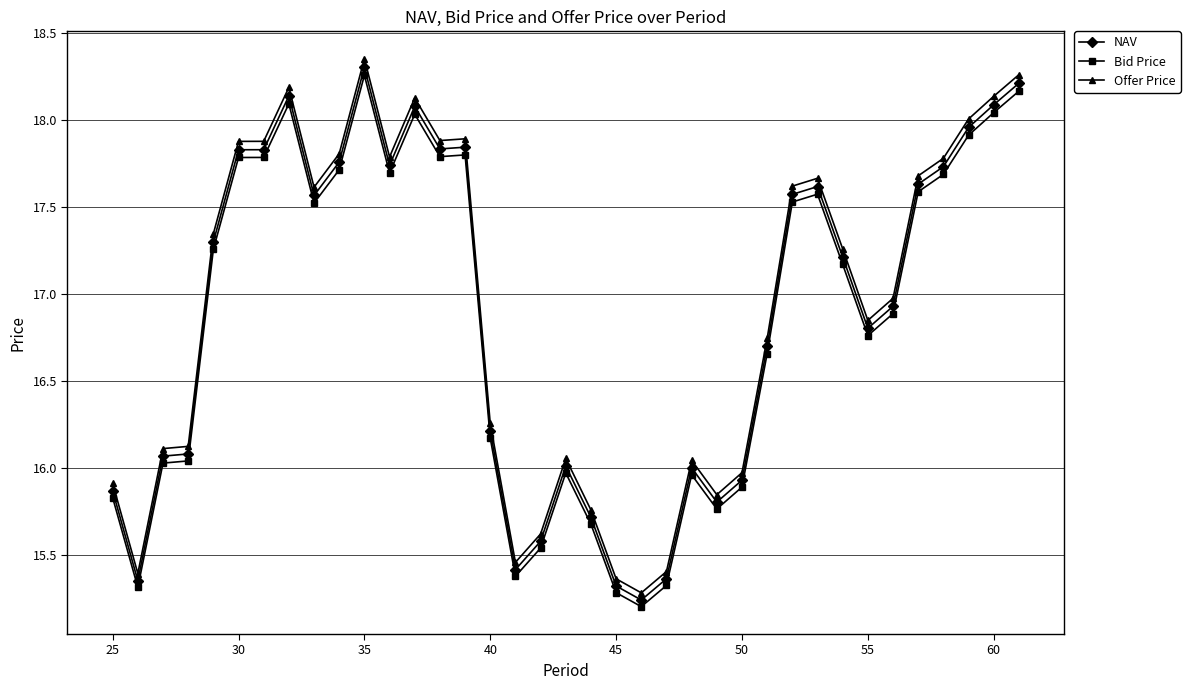

Which series has the widest spread of values?

Offer Price